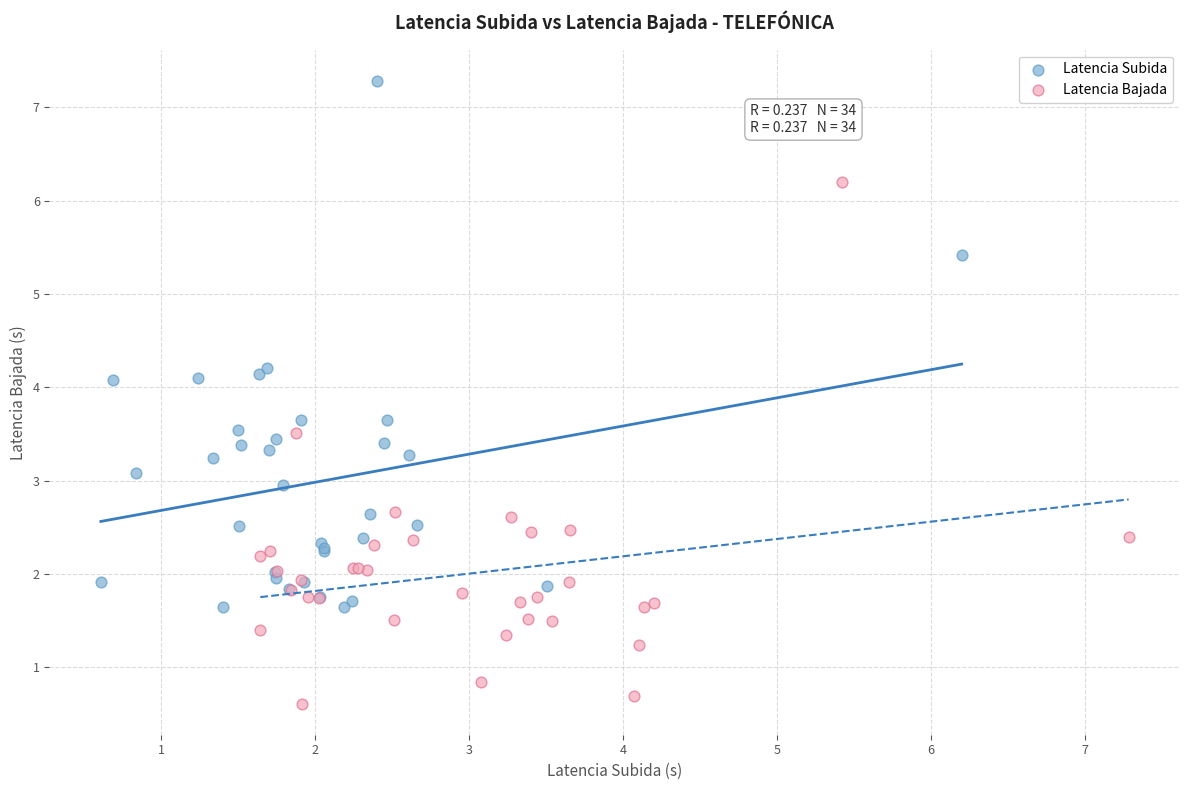

Which series contains the highest Y value?

Latencia Subida